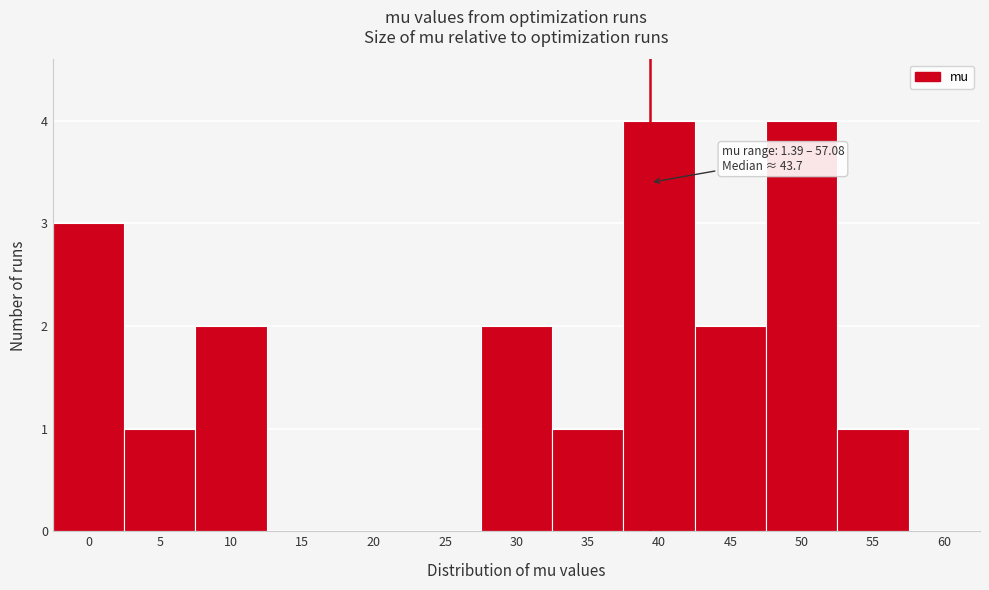

Reading left to right, what are all the values shown in this chart?

0=3	5=1	10=2	15=0	20=0	25=0	30=2	35=1	40=4	45=2	50=4	55=1	60=0